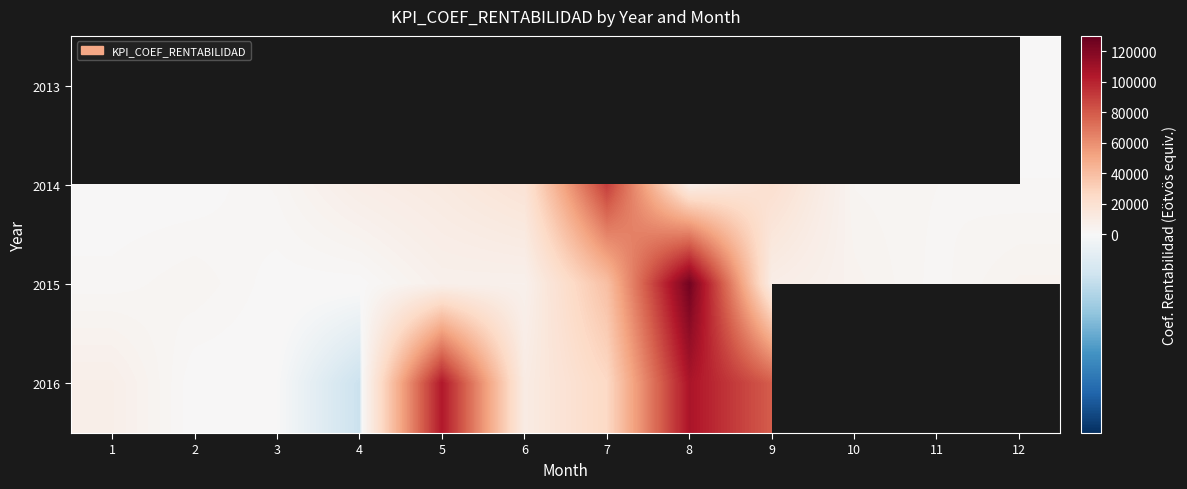

Is the value of 2015 at 6 greater than the value of 2016 at 8?

No